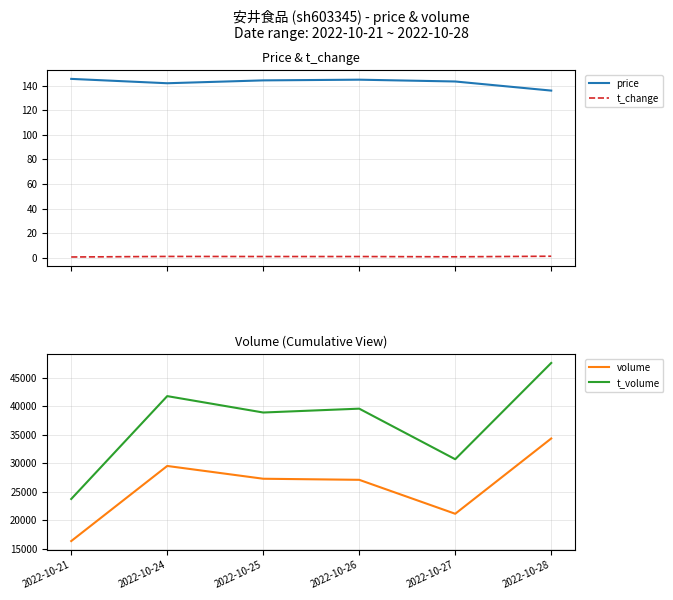

True or false: volume and t_volume cross at least once.

False